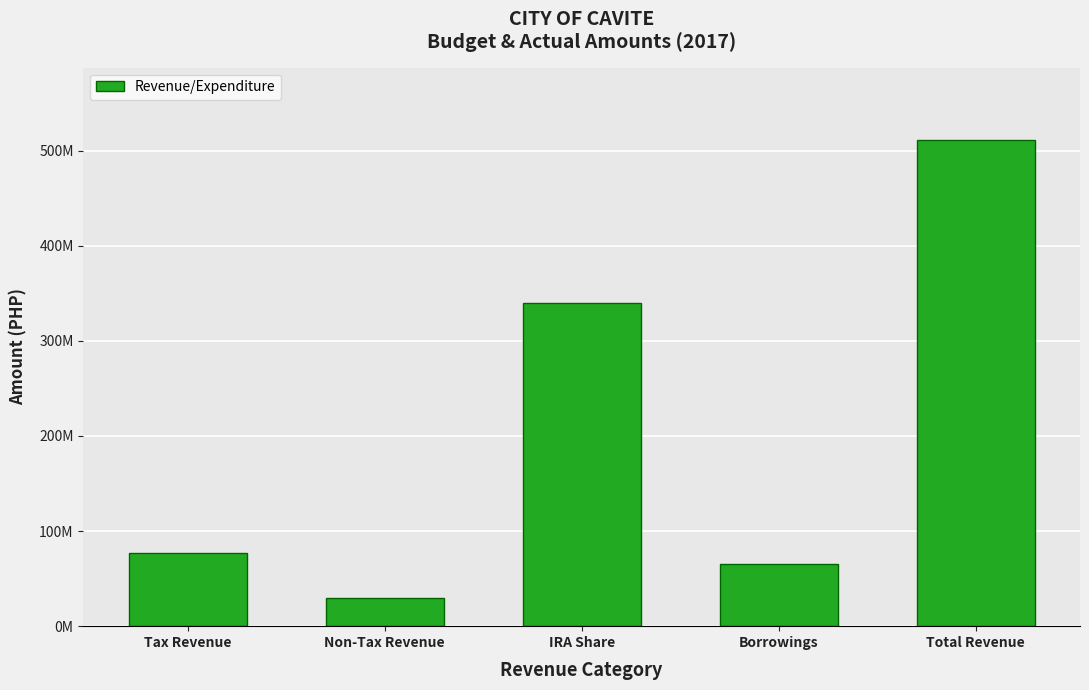

Does the chart contain any negative values?

No